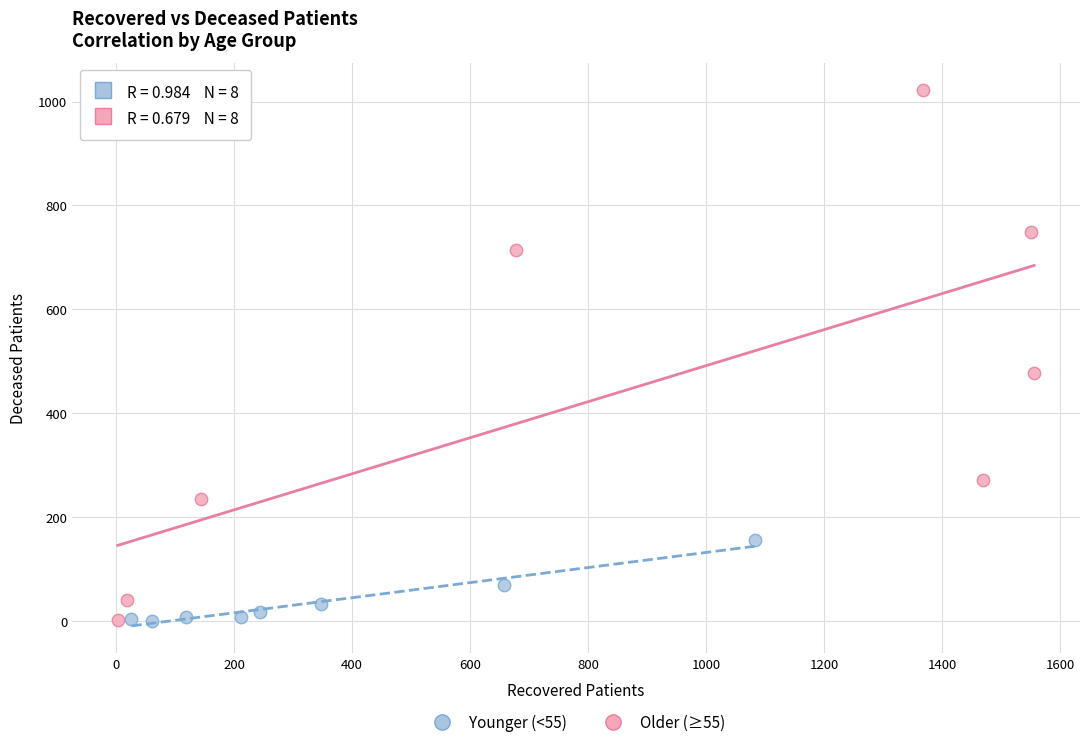

Which series reaches the maximum Y coordinate?

Older (≥55)